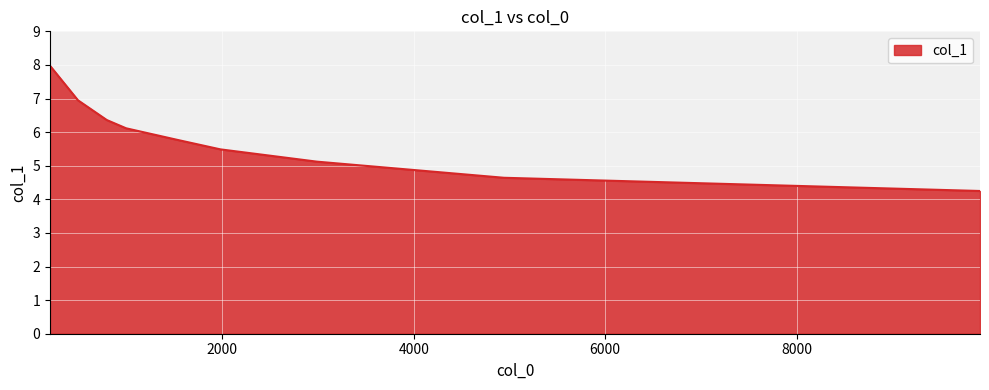

What is the difference between the maximum and minimum values?

3.7